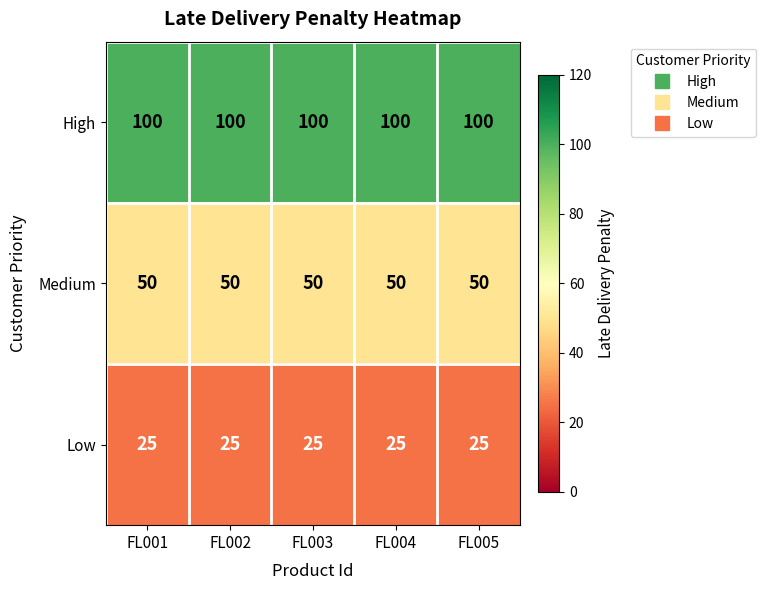

True or false: Low has a value of 7 at FL003.

False